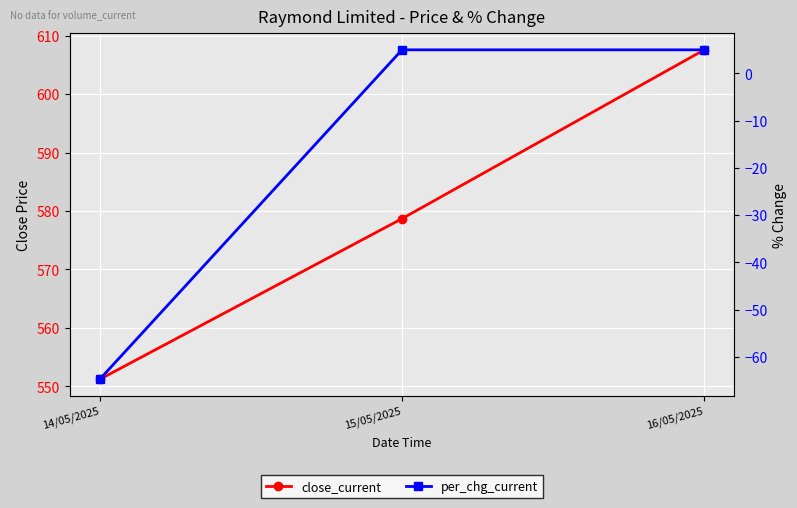

What is the minimum value shown in the chart?

-64.8